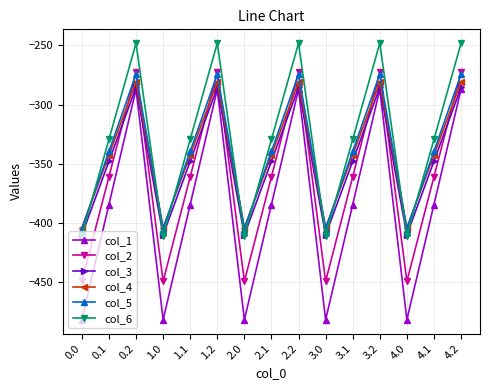

Where is the first local maximum for col_2?

0.2